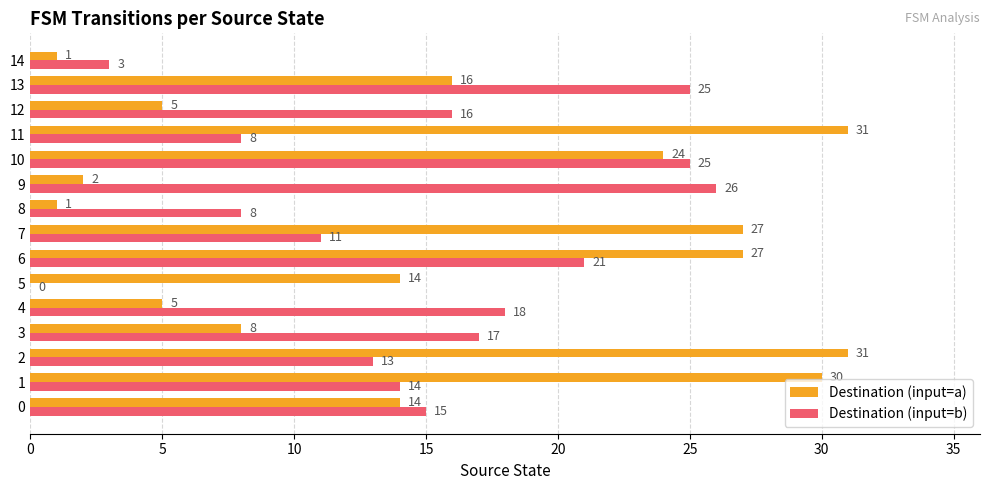

What is the sum of the Destination (input=a) values at 8 and 0?

15